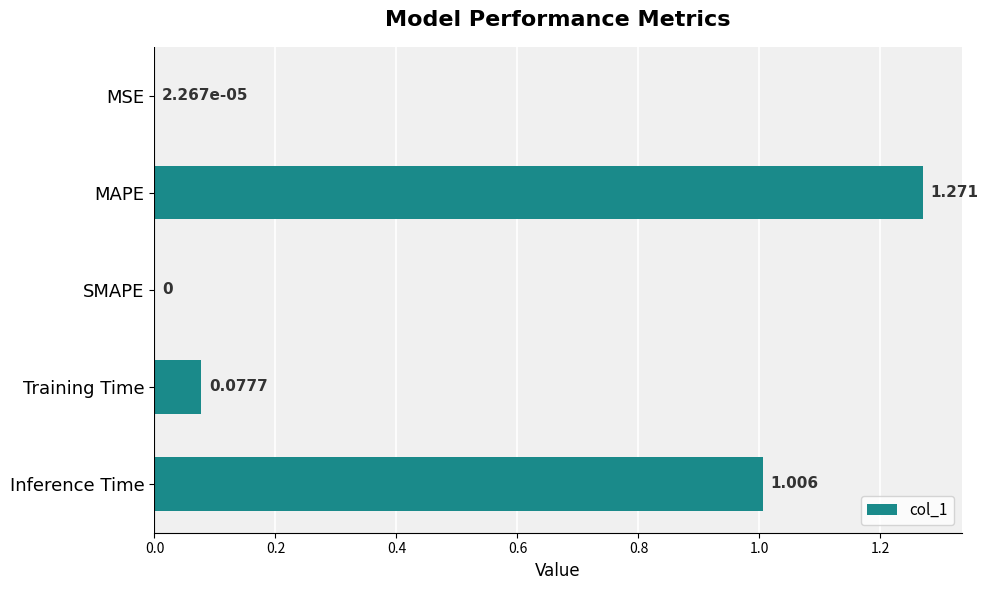

Are the bars grouped side by side (vs. stacked)?

No